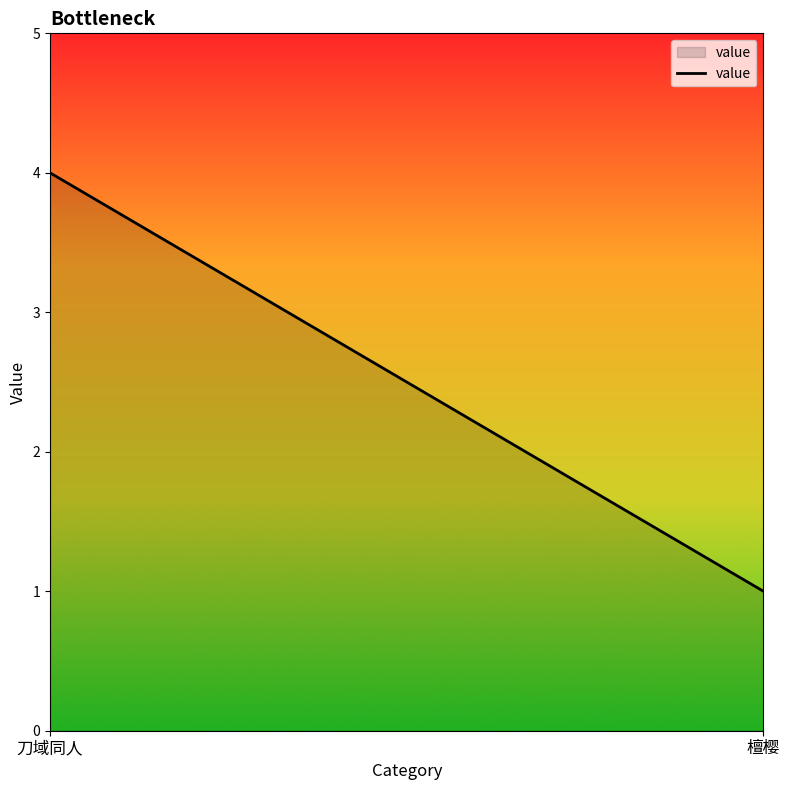

Is it true that the value at 刀域同人 is 4?

True